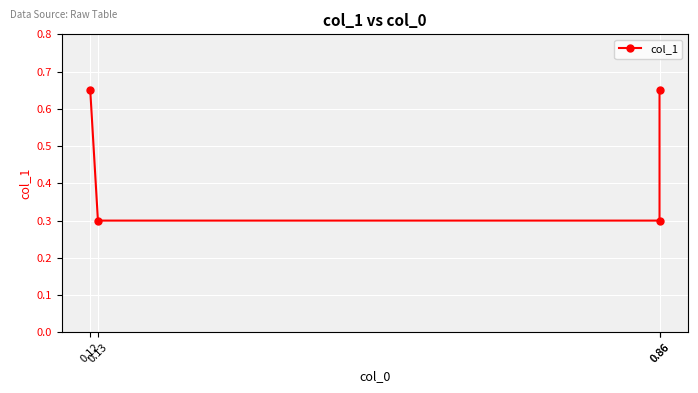

Which label corresponds to the smallest value in the chart?

0.13